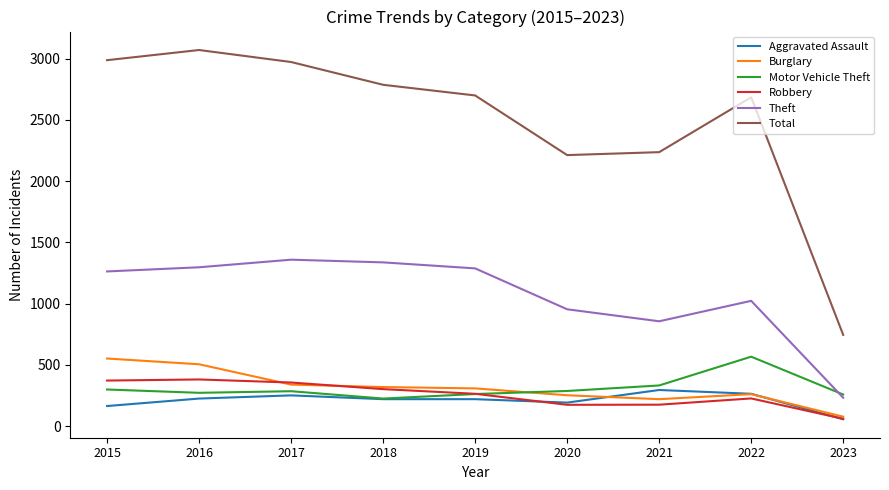

Is this an area chart (filled region under the line)?

No